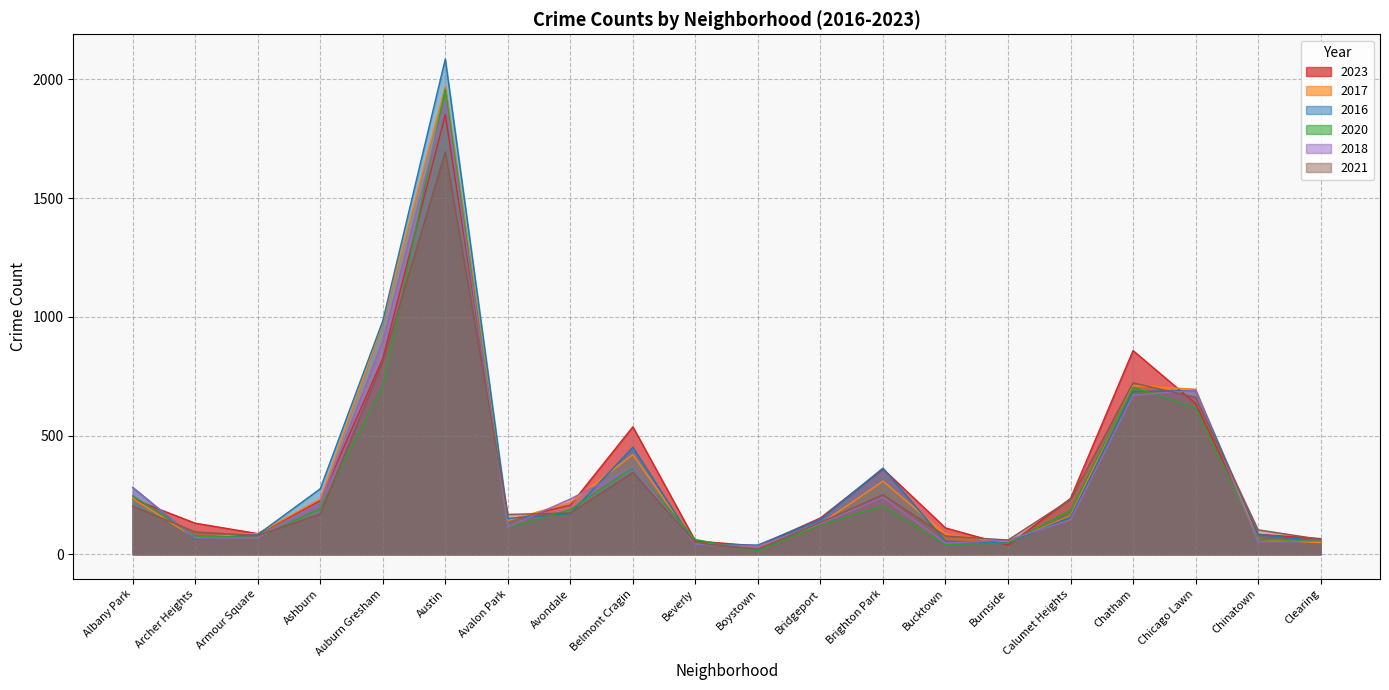

What value does the 2016 series have at Bucktown?

55